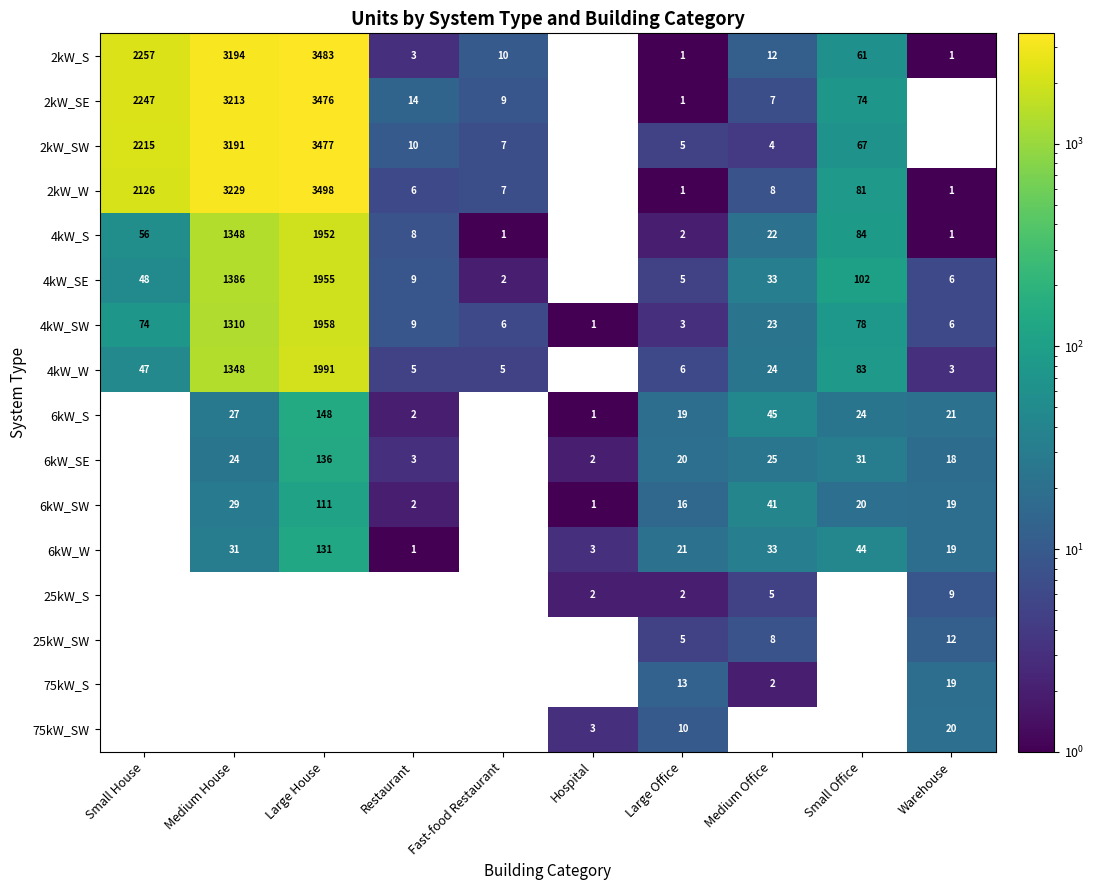

The 2kW_SE series shows 14 at Restaurant. True or false?

True